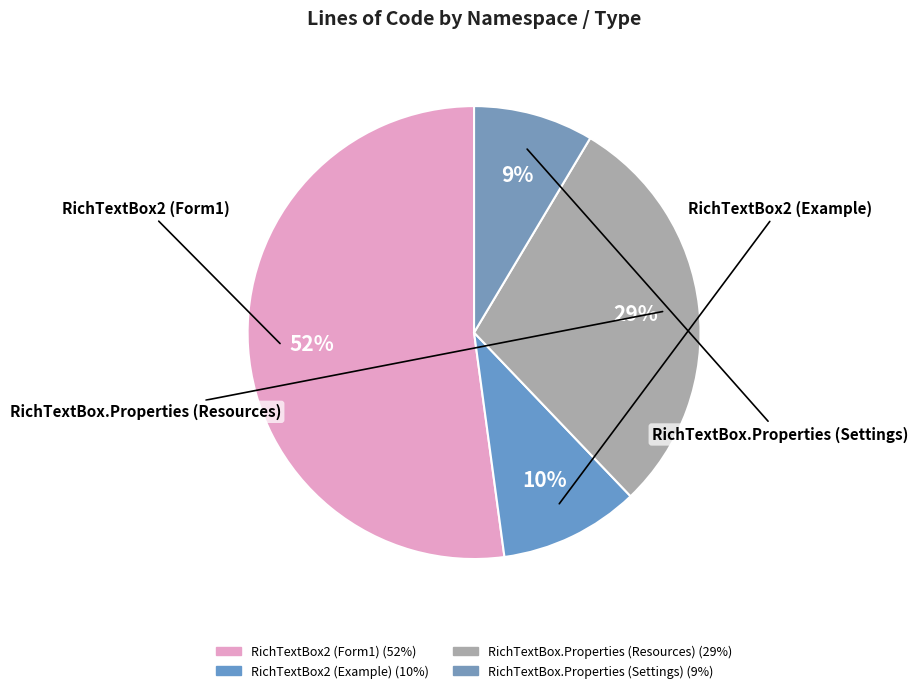

Which slice is the largest?

RichTextBox2 (Form1)